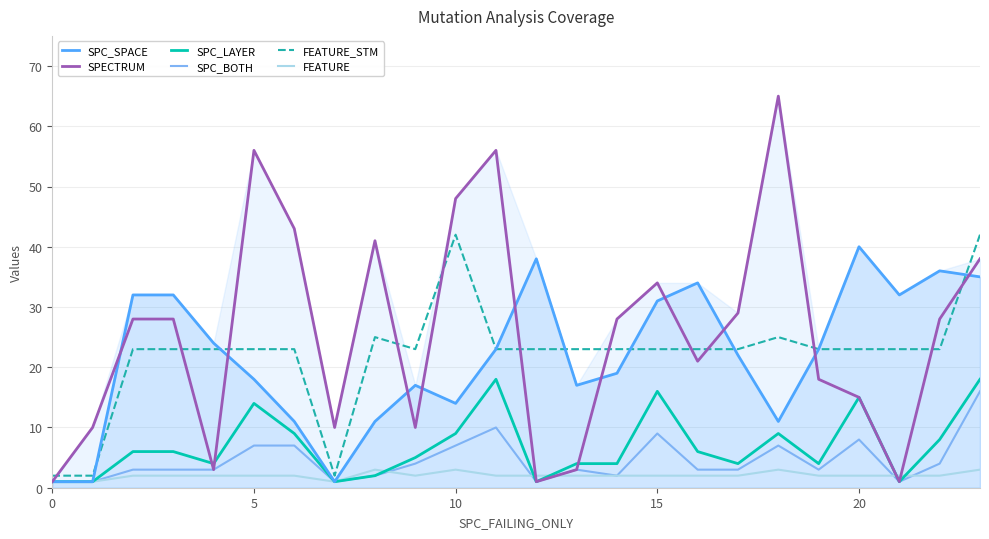

At which category is the sum across all series the highest?

23